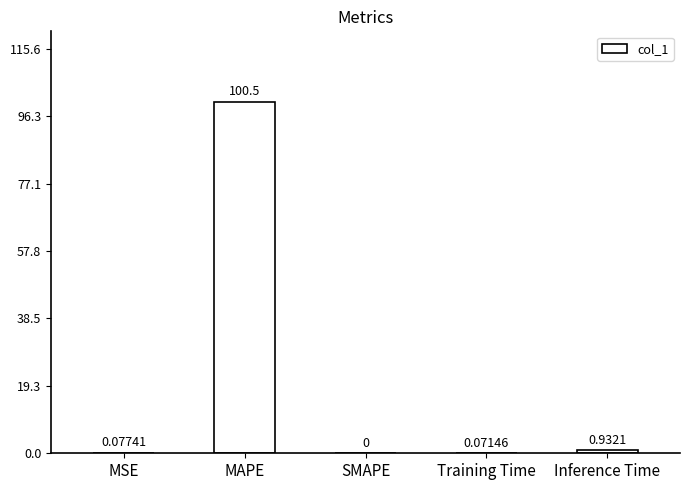

Between Inference Time and MSE, which is larger?

Inference Time